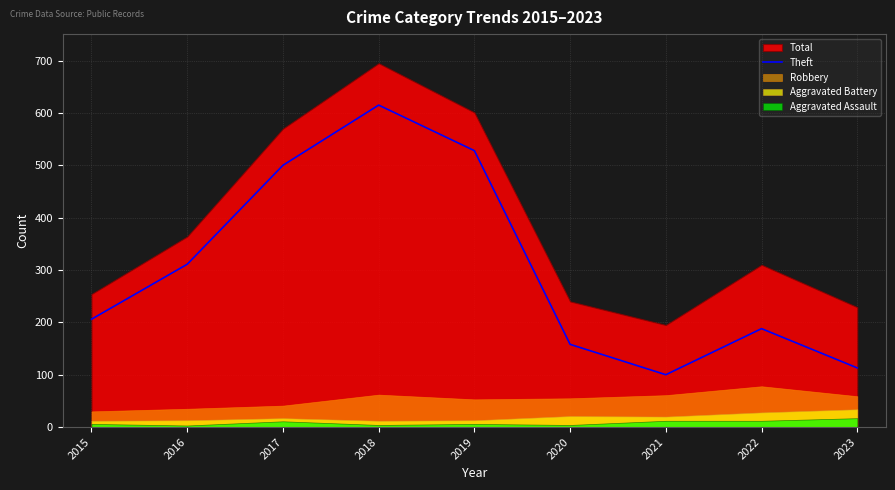

What is the difference between the maximum and minimum values?

515